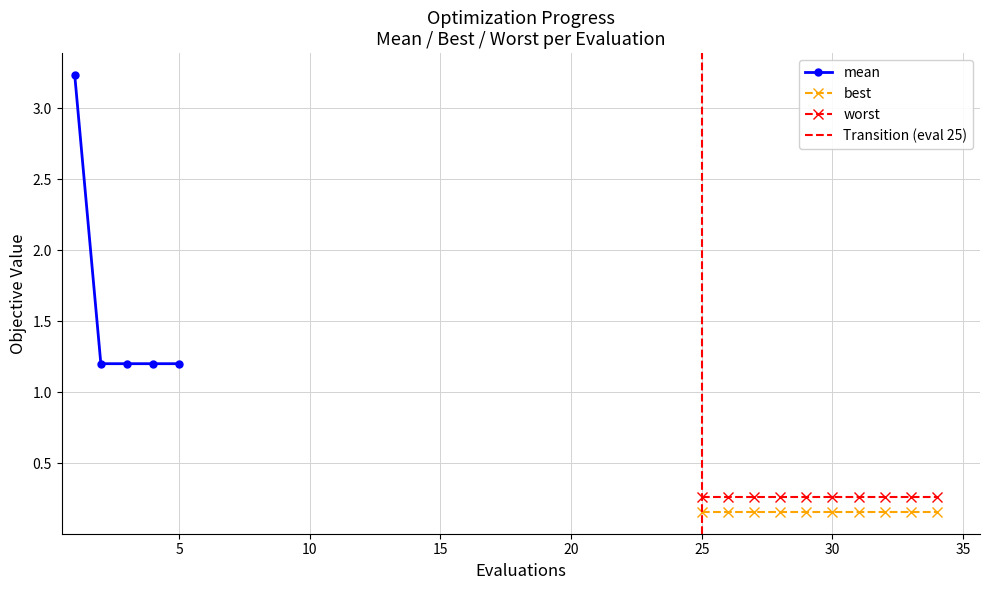

The value of worst at 32 is 0.2. True or false?

False